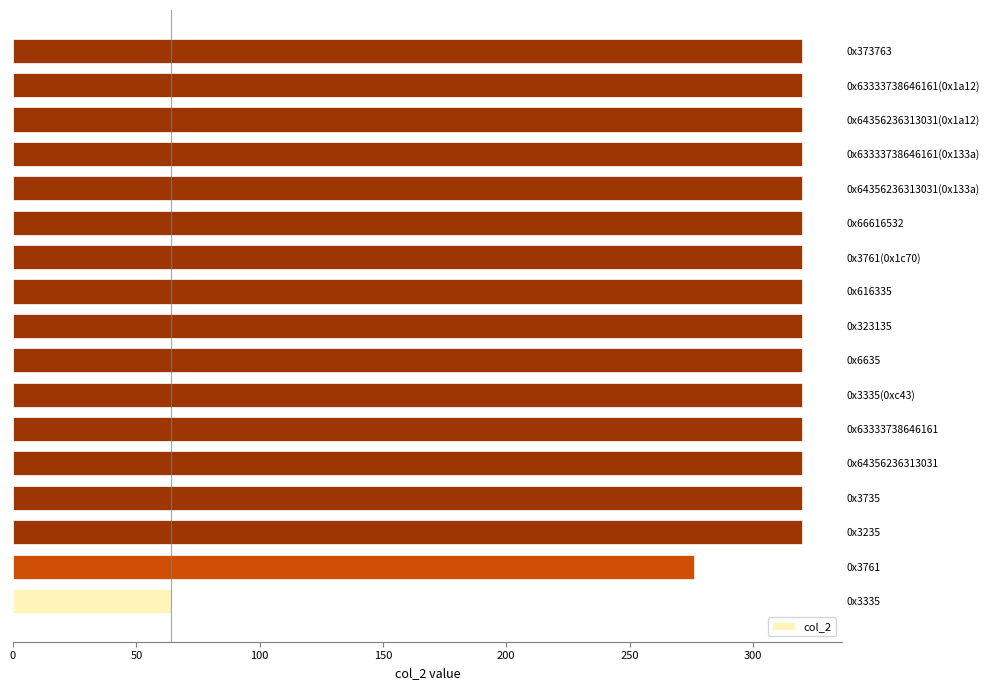

What is the average value?

302